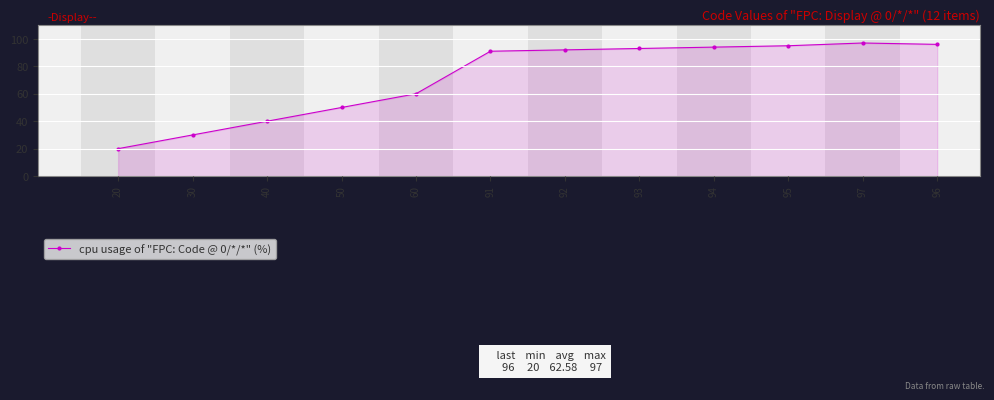

Rank the categories by value from highest to lowest.

97, 96, 95, 94, 93, 92, 91, 60, 50, 40, 30, 20